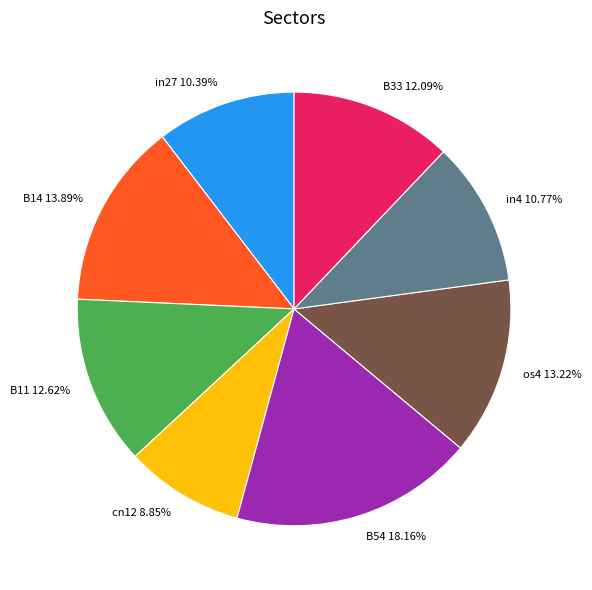

Is it true that in27 is 10% of the pie?

True